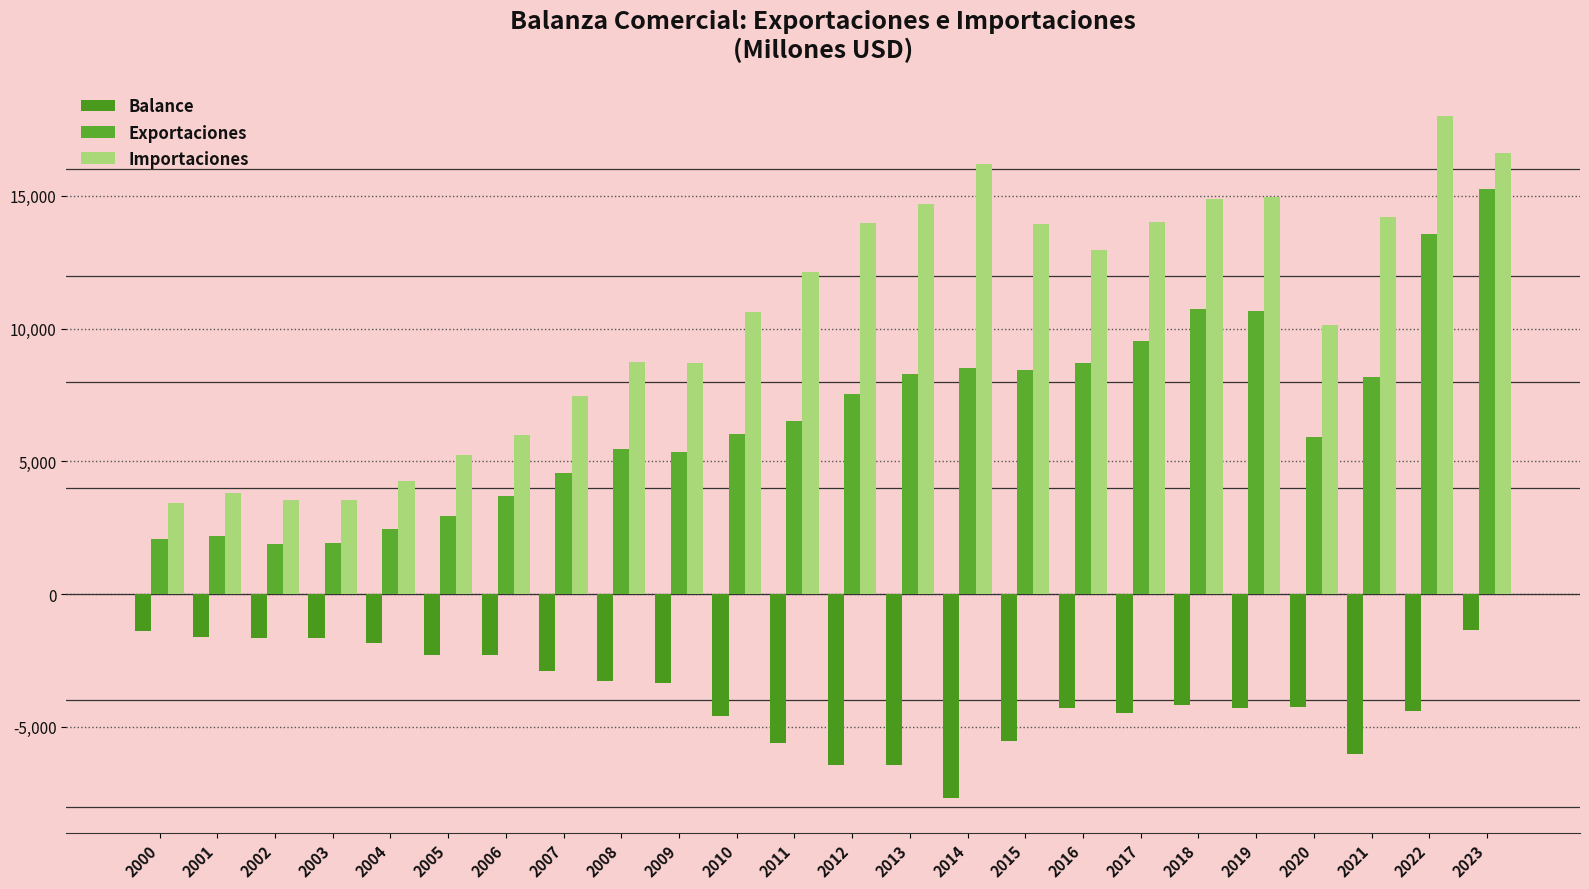

The Importaciones series shows 3520.4 at 2009. True or false?

False